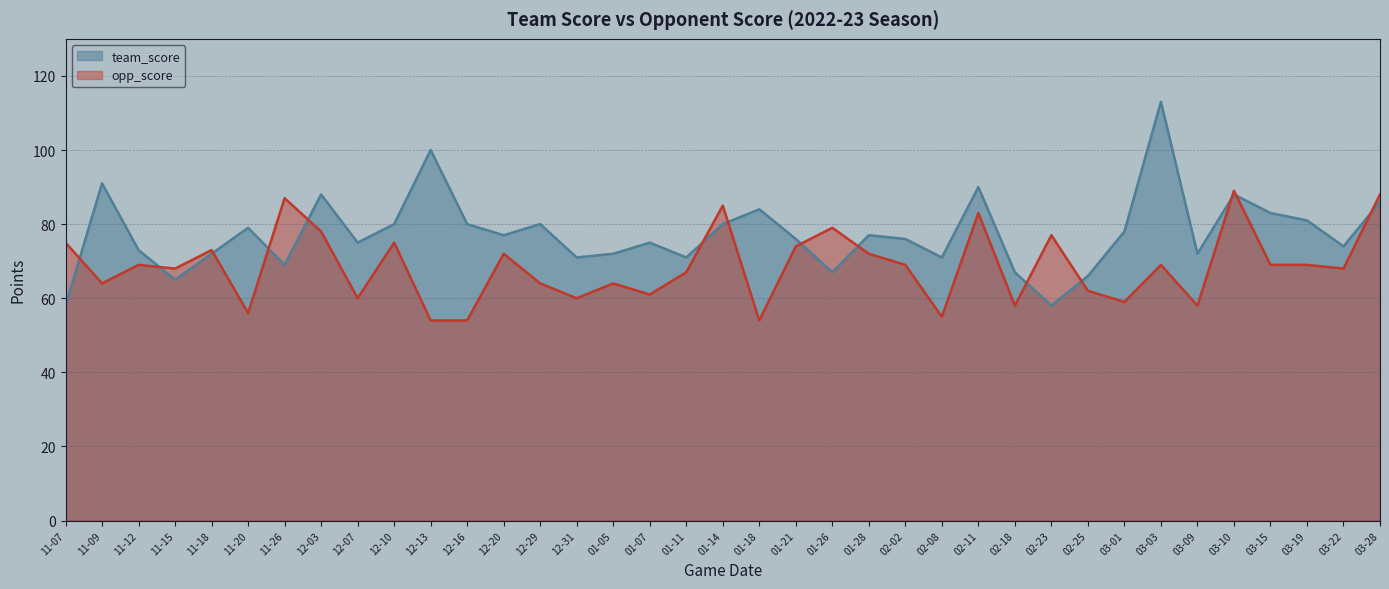

What is the value of the opp_score point at the 10th from the left?

75